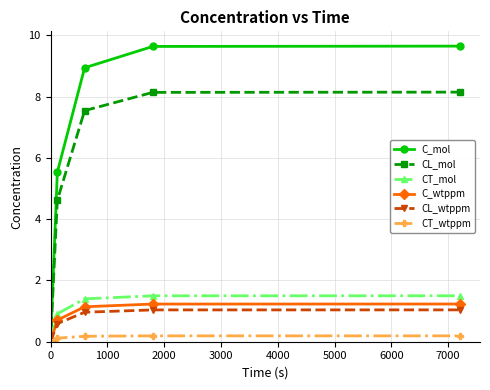

What is the highest value of the CL_wtppm series?

1.0